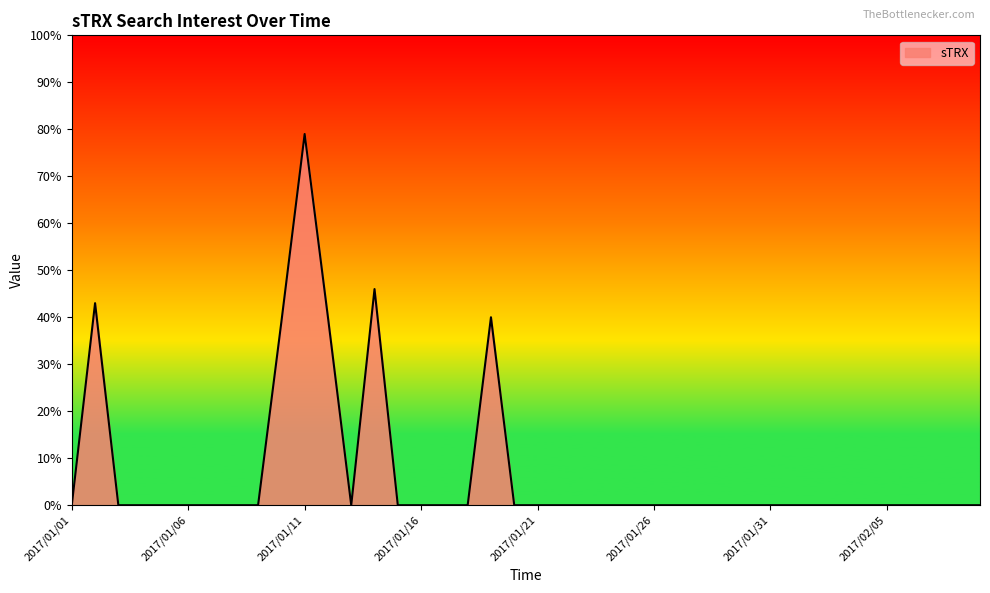

What is the difference between the maximum and minimum values?

79